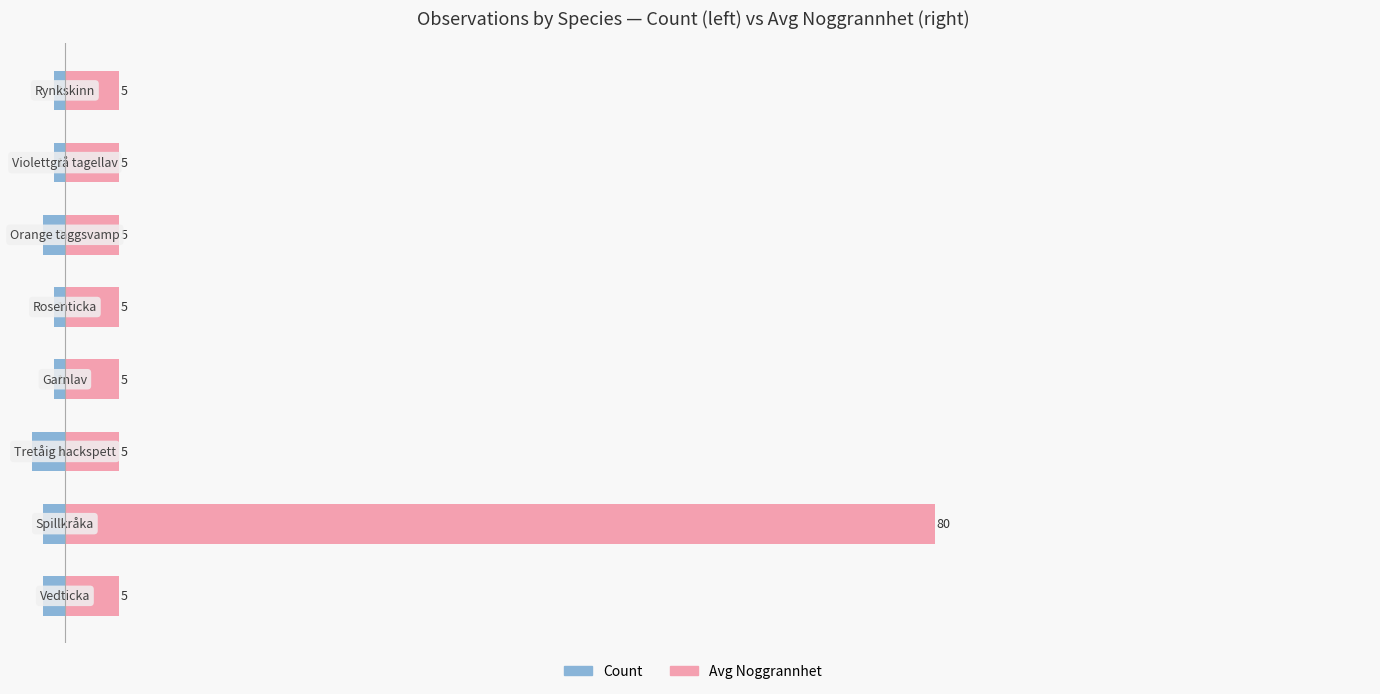

How many distinct data groups are displayed?

2